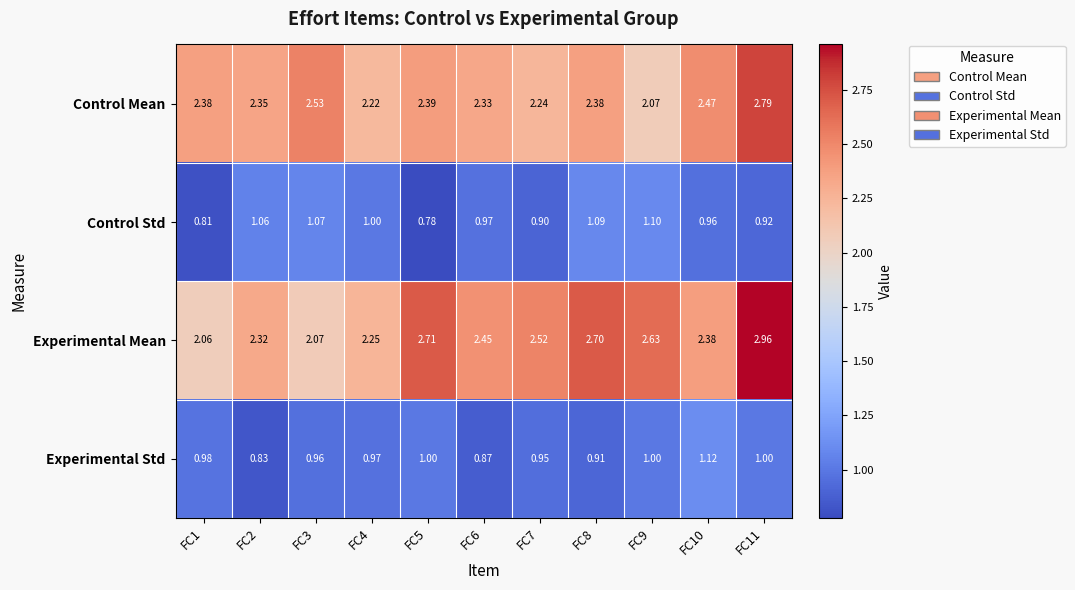

List the series in order of their peak value, highest first.

Experimental Mean, Control Mean, Experimental Std, Control Std